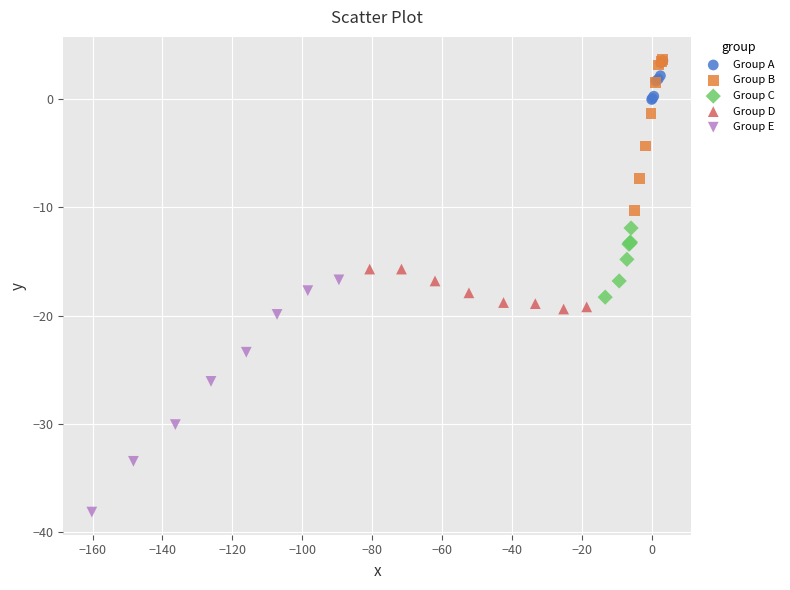

Which series reaches the minimum Y coordinate?

Group E